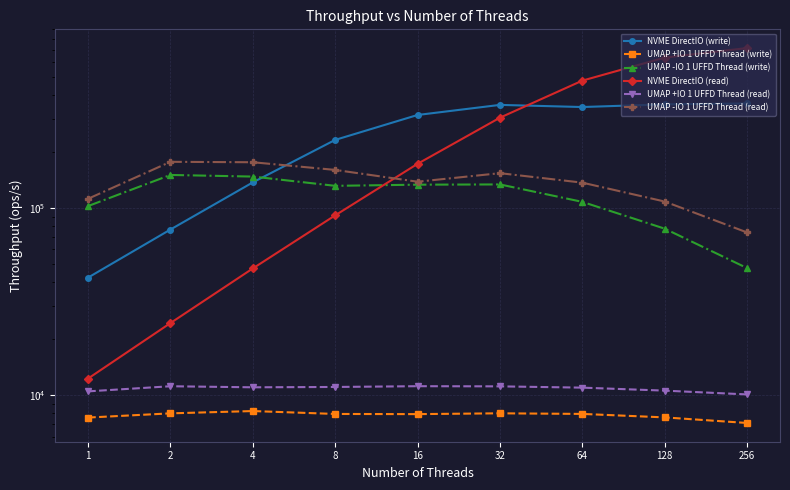

True or false: UMAP -IO 1 UFFD Thread (read) has a value of 138102.5 at 16.

True